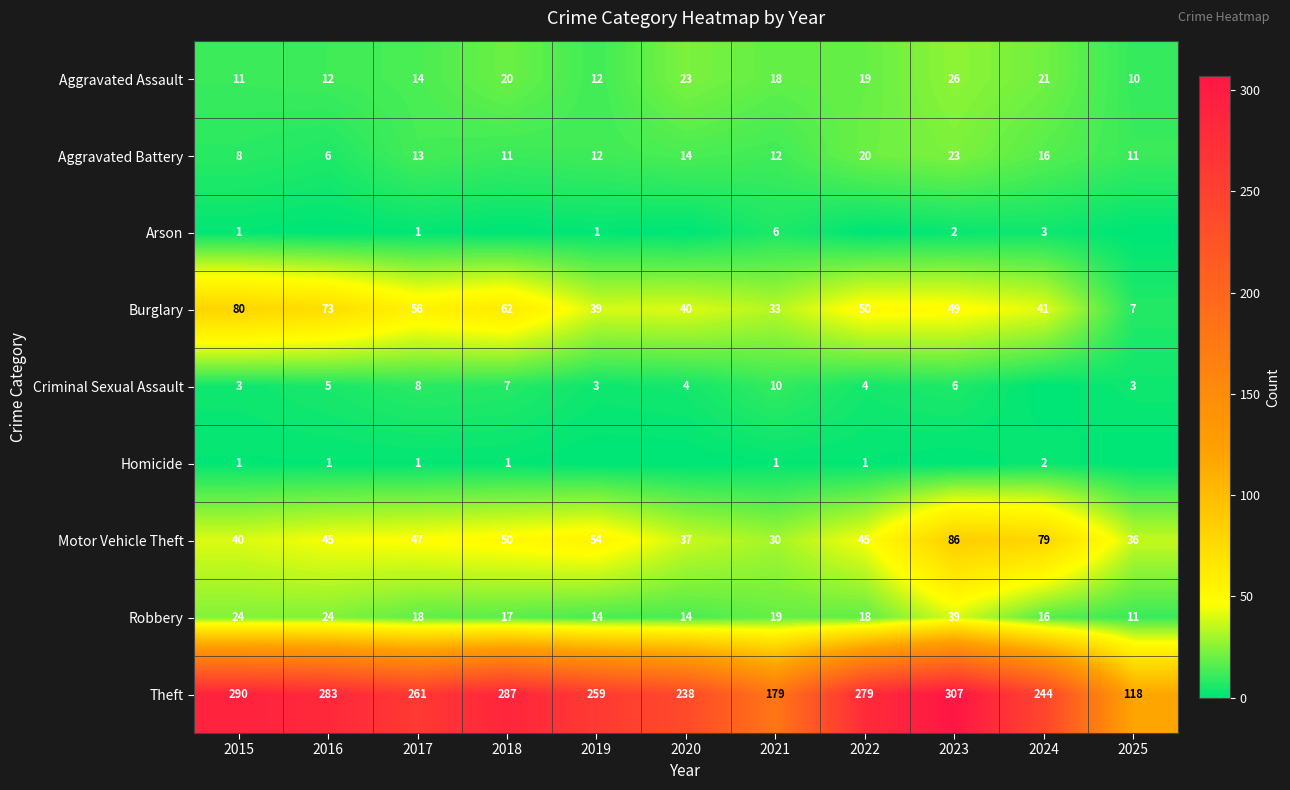

Is the value of Aggravated Assault at 2023 greater than the value of Criminal Sexual Assault at 2021?

Yes